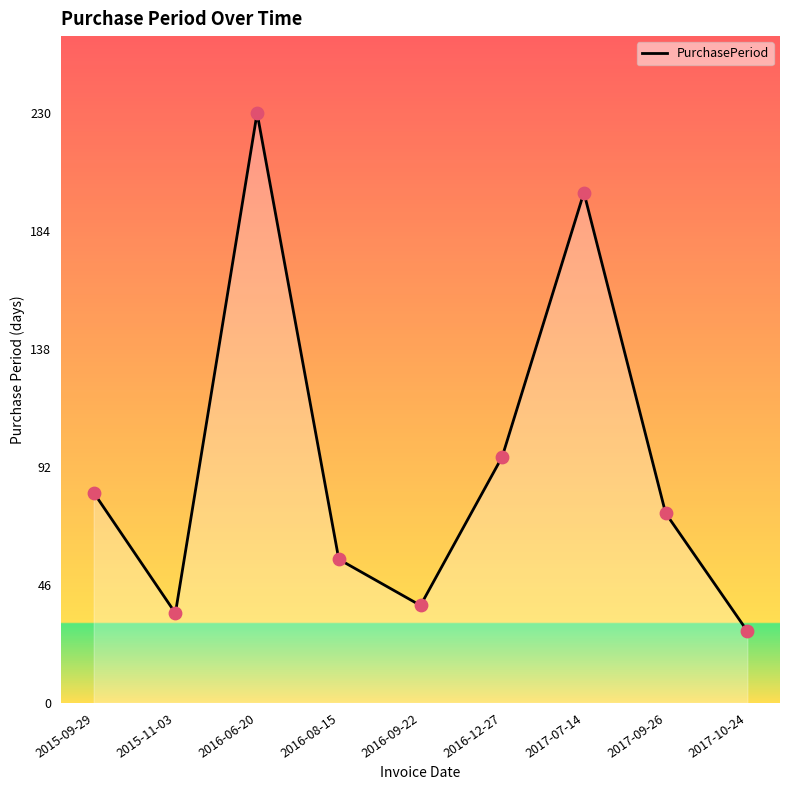

What is the change in value from 2015-09-29 to 2017-07-14?

+117